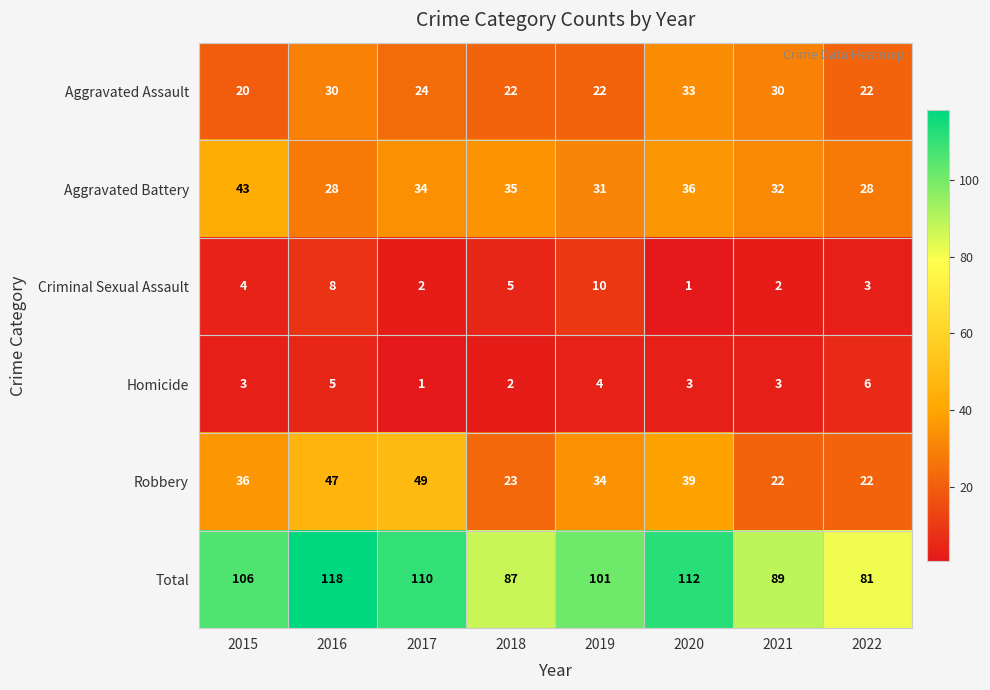

What is the sum of all Aggravated Battery values?

267